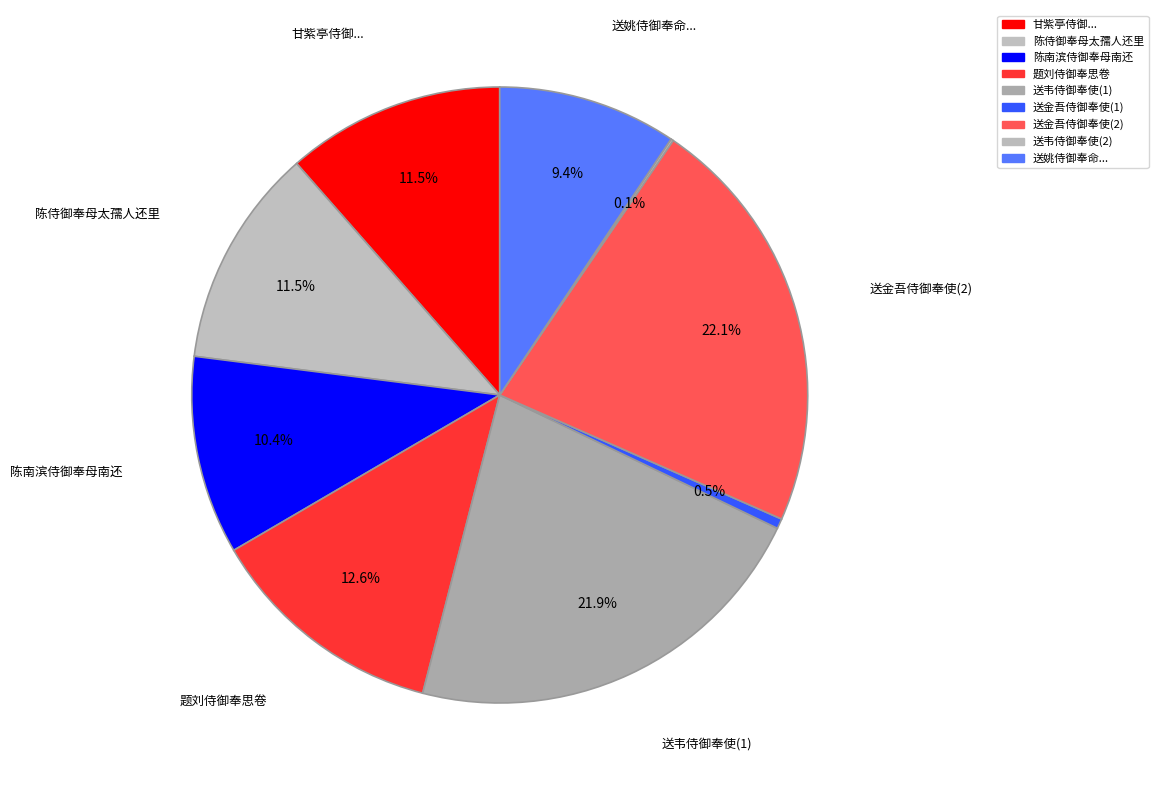

Does 题刘侍御奉思卷 account for over 50% of the chart?

No